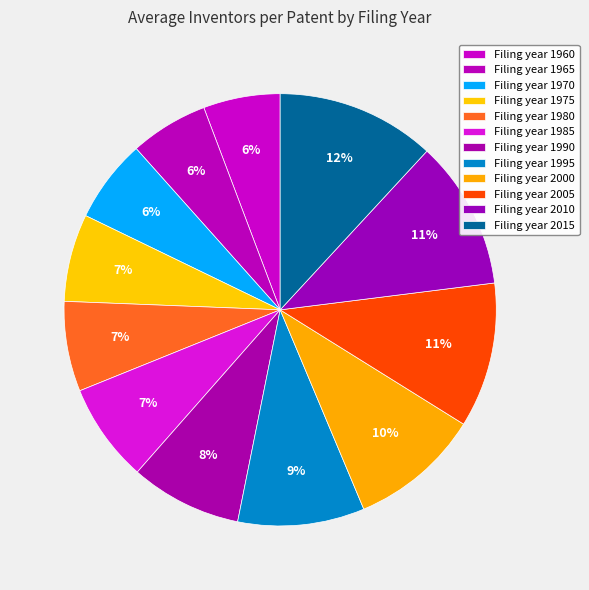

Rank the categories by value from highest to lowest.

2015, 2010, 2005, 2000, 1995, 1990, 1985, 1980, 1975, 1970, 1965, 1960